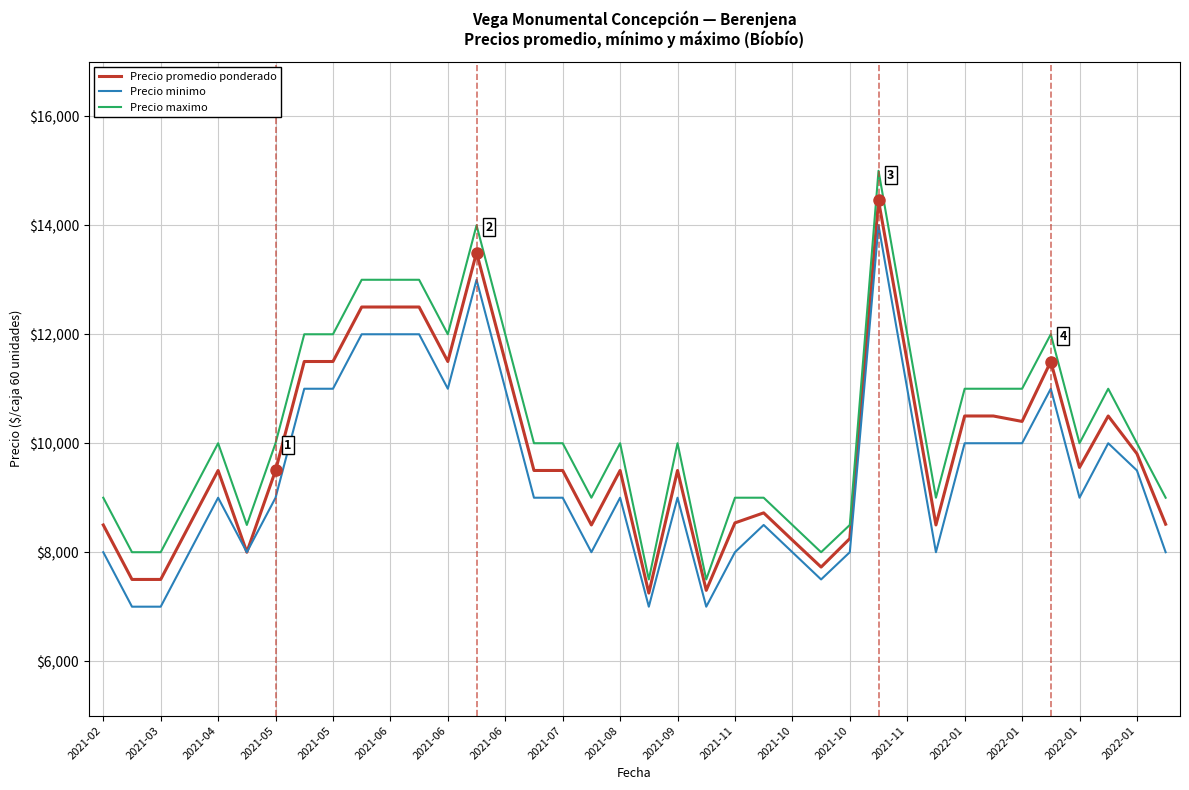

What is the greatest value displayed?

15000